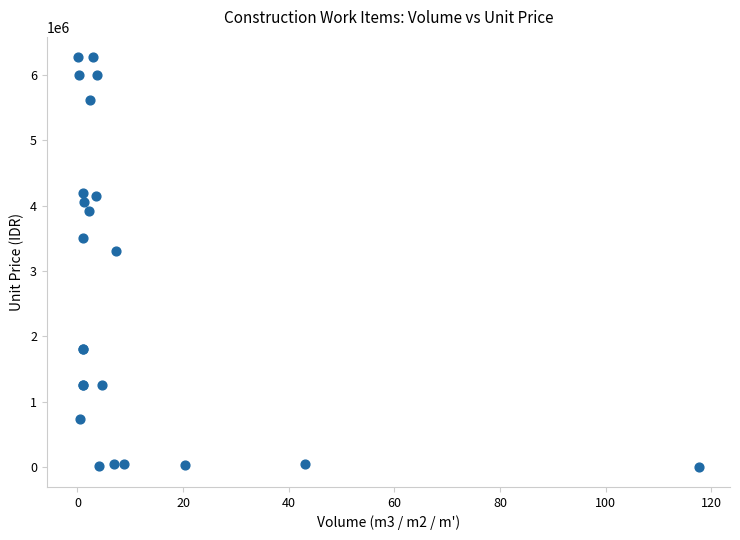

What Y value in the scatter plot is closest to 3138407?

3298535